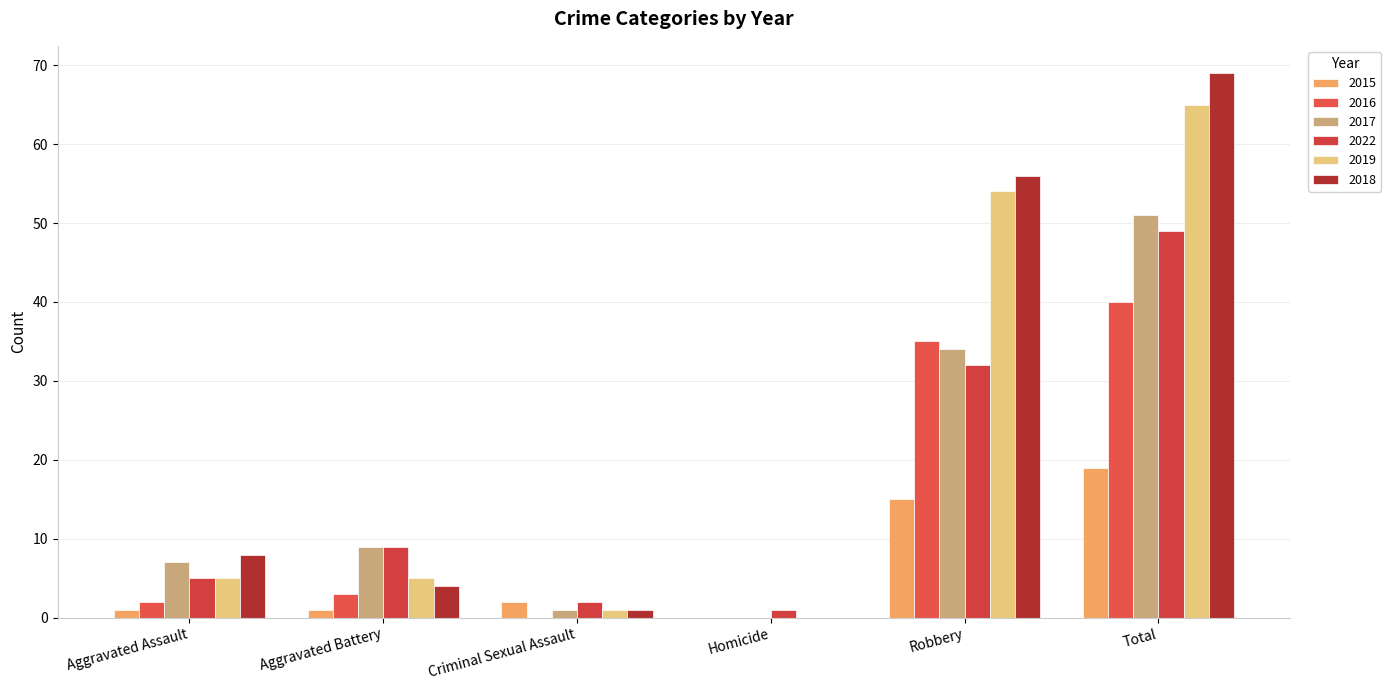

What is the average value of the 2015 series?

6